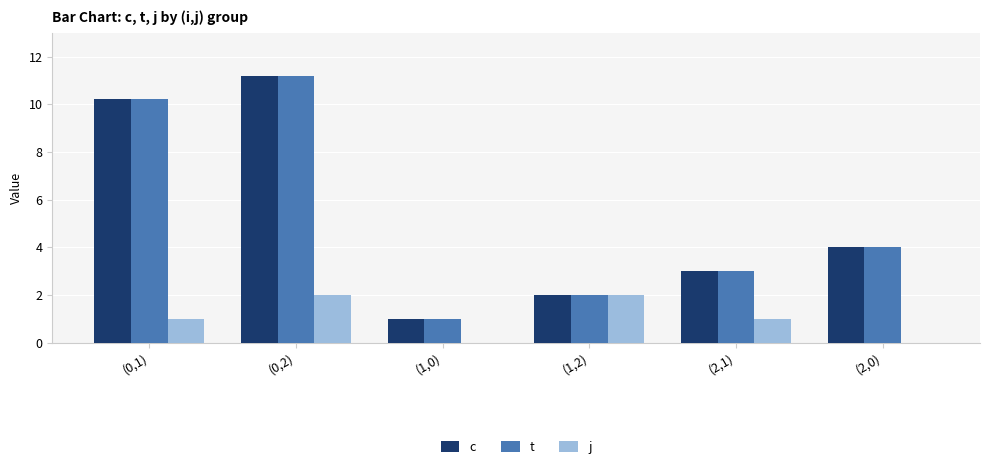

Count the number of categories in the chart.

6